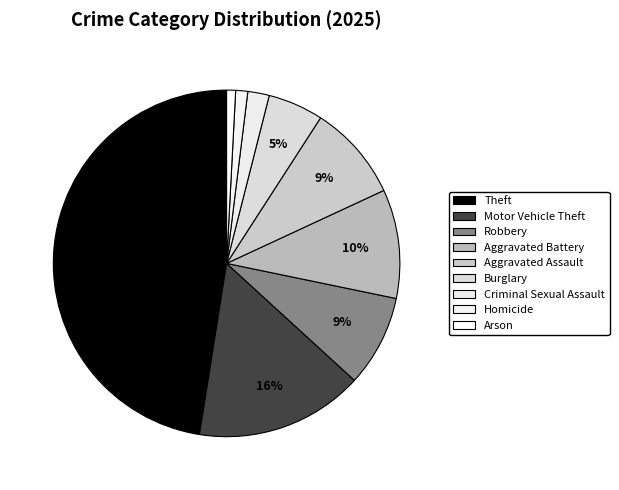

Which slice is the largest?

Theft